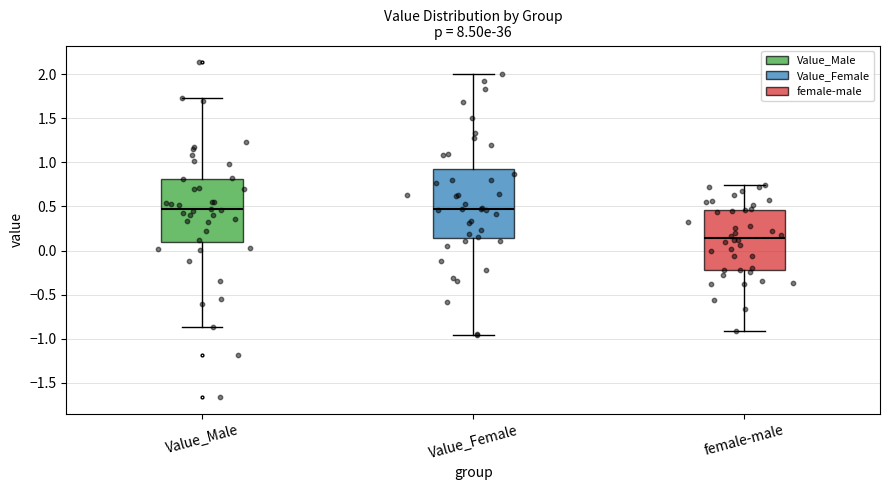

Reading left to right, read every box against the y-axis: the position of its median line, the range the box covers, and the ends of its whiskers. The values are not printed on the chart, so give them approximately, as read against the axis.

Value_Male: median 0.45, box 0.10 to 0.80, whiskers -0.85 to 1.75
Value_Female: median 0.45, box 0.15 to 0.95, whiskers -0.95 to 2.00
female-male: median 0.15, box -0.20 to 0.45, whiskers -0.90 to 0.75